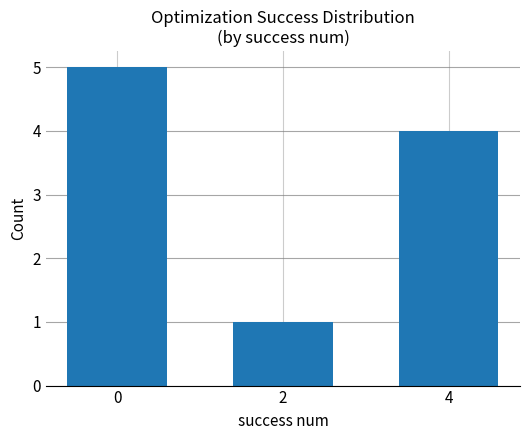

Reading left to right, extract all data points from this chart.

0=5	2=1	4=4